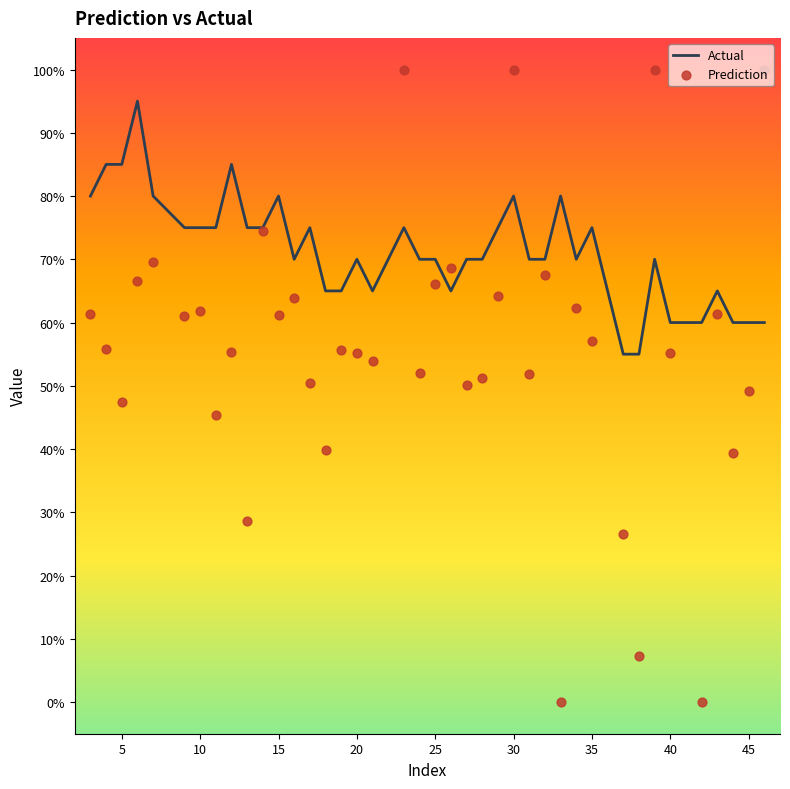

At how many categories does at least one series exceed 0?

40